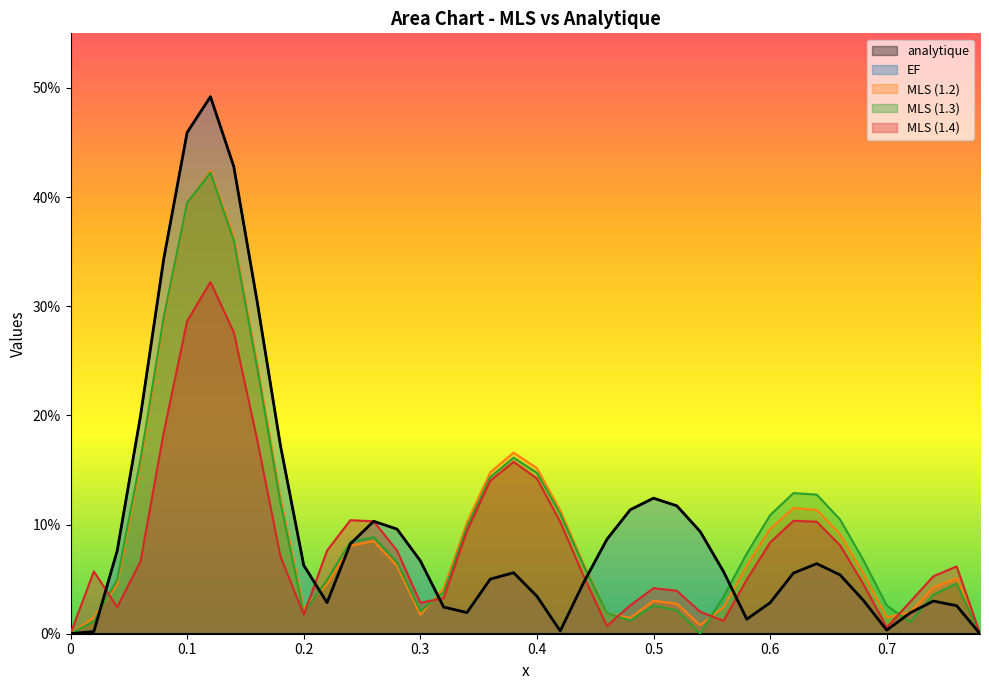

The value of MLS (1.3) at 0.08 is 0.4. True or false?

False